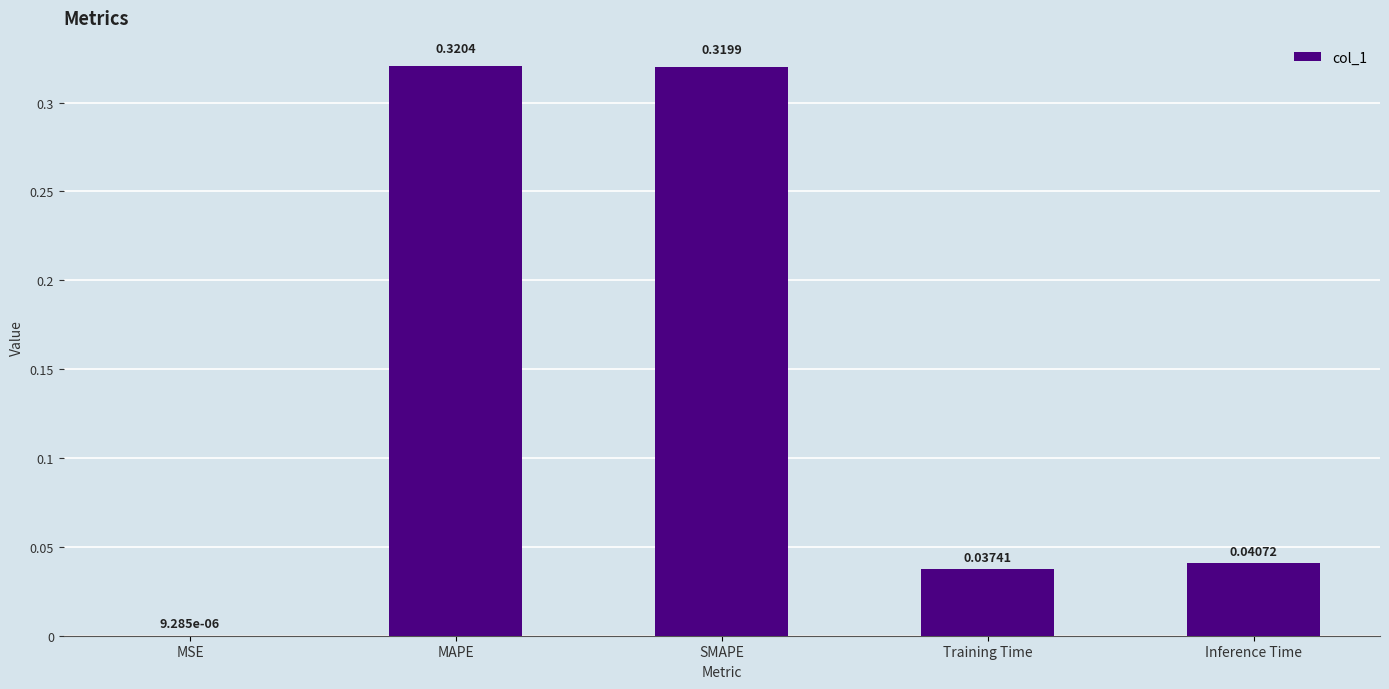

What is the sum of all values?

0.7